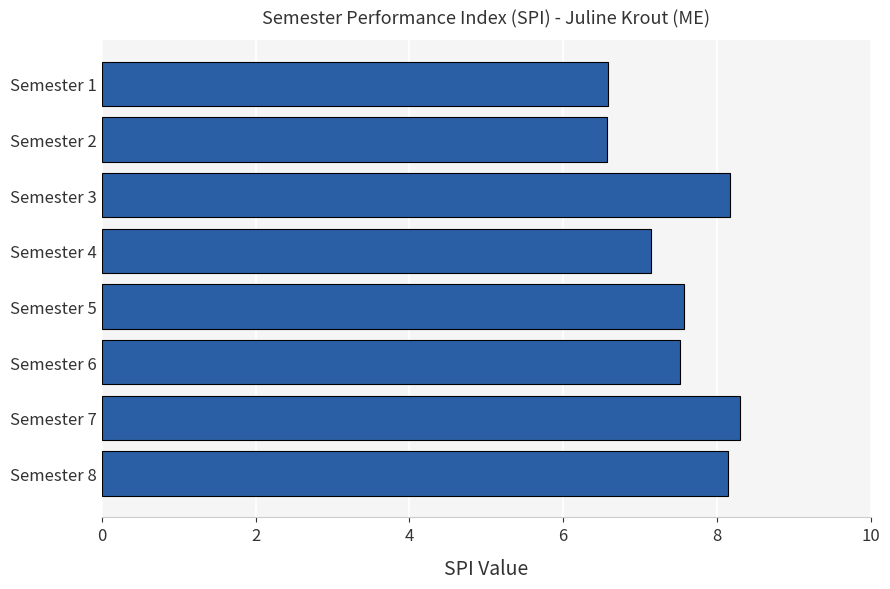

Reading bottom to top, transcribe all the data shown in this chart.

Semester 8=8.2	Semester 7=8.3	Semester 6=7.5	Semester 5=7.6	Semester 4=7.1	Semester 3=8.2	Semester 2=6.6	Semester 1=6.6